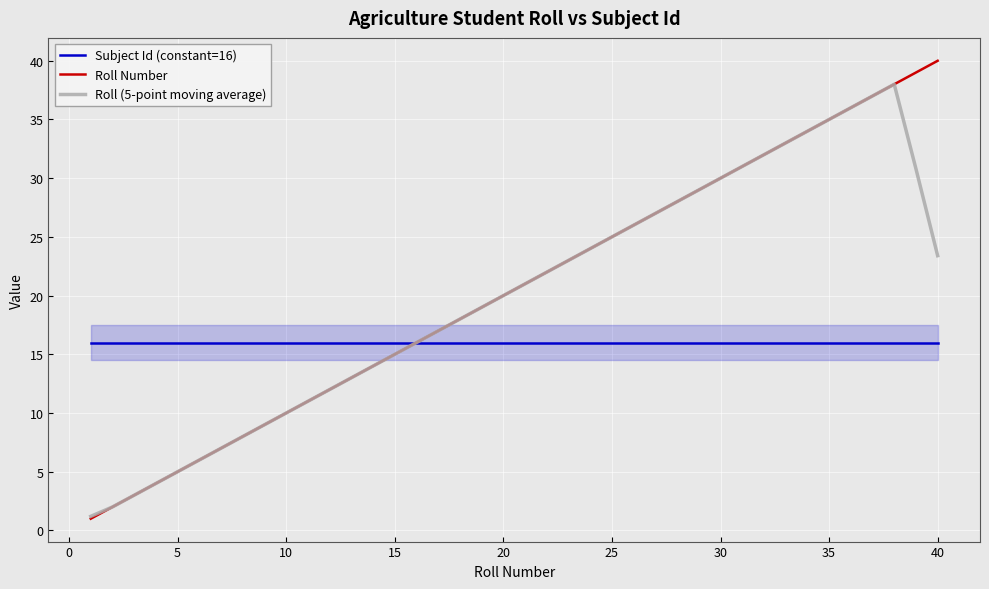

What is the sum of all Roll Number values?

820.0